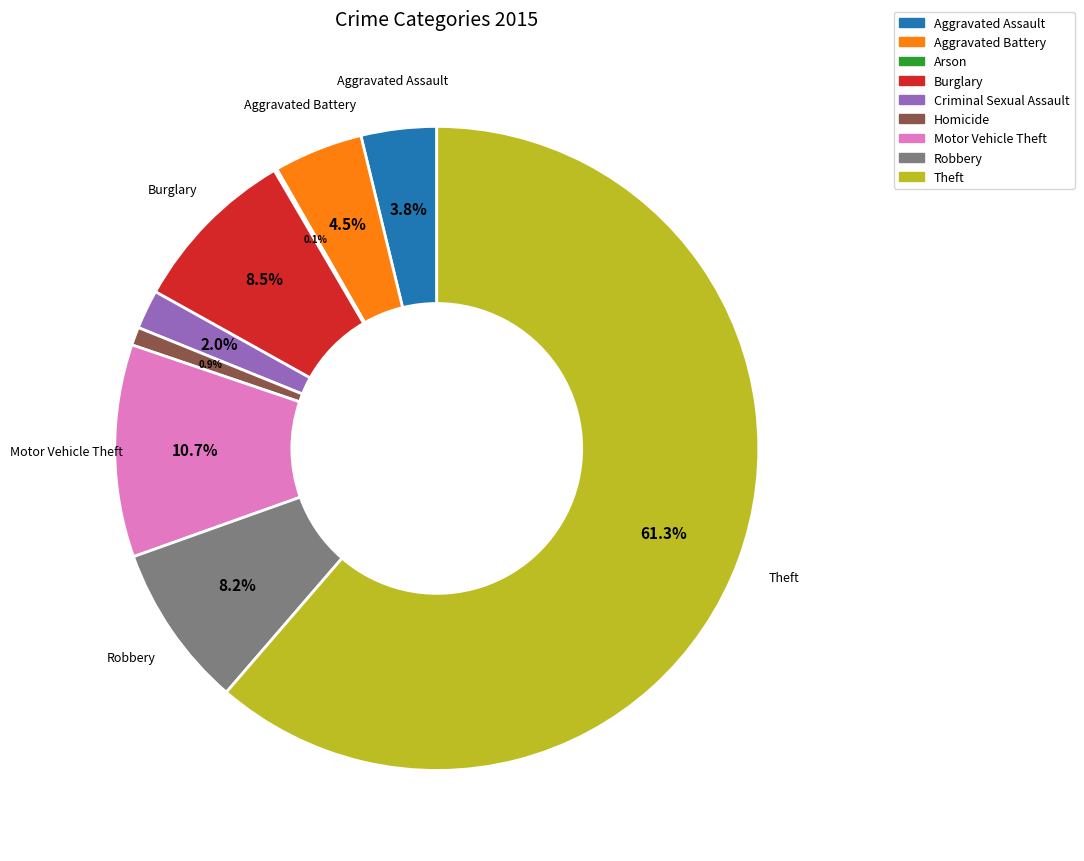

Is the sum of Robbery and Homicide greater than half?

No